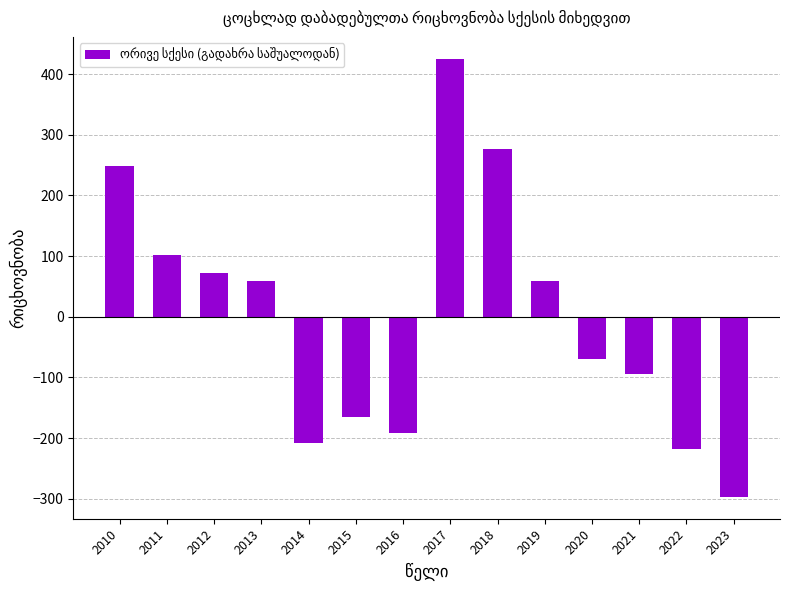

Does the chart contain stacked bars?

No